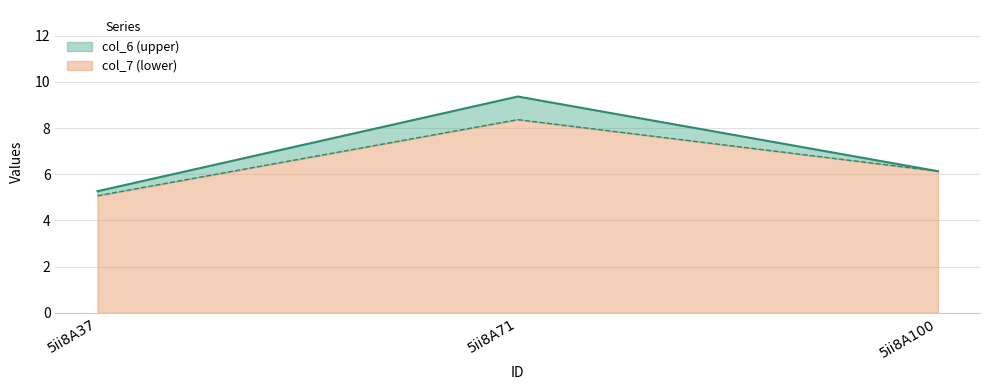

Where is col_7 nearest to the value 6?

5ii8A100